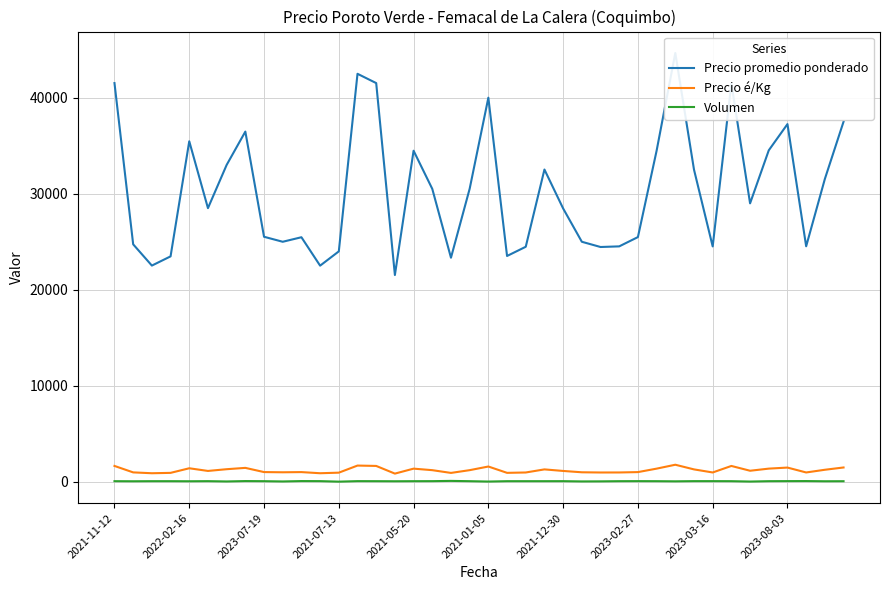

Is it true that Volumen equals 78 at 11?

True